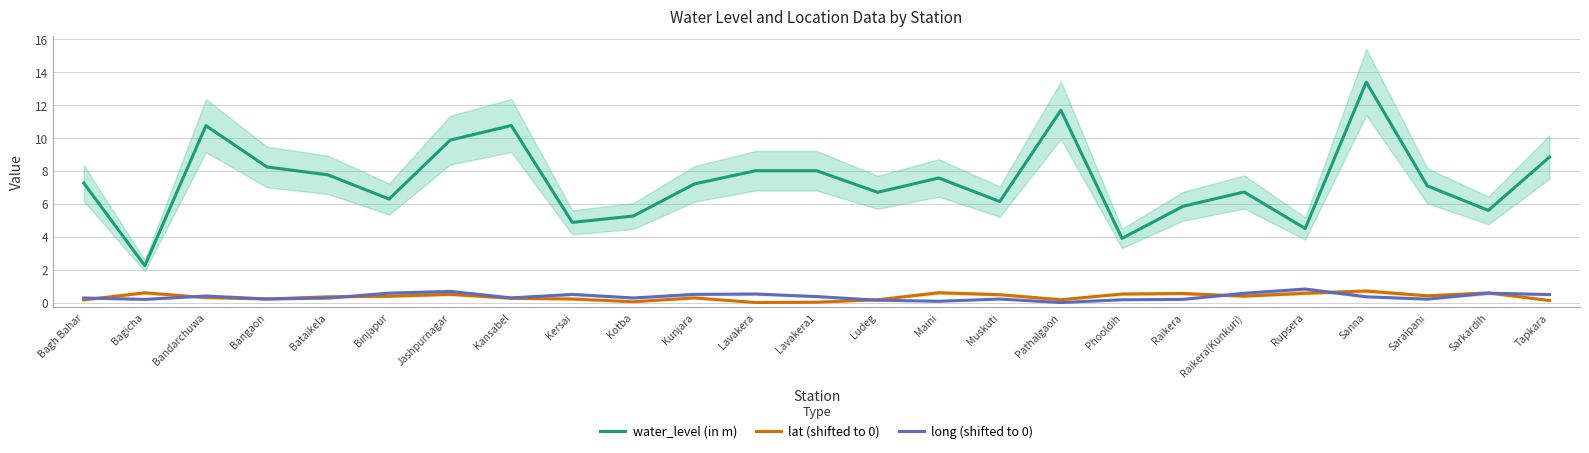

What is the value of the lat (shifted to 0) point at the 19th from the left?

0.6